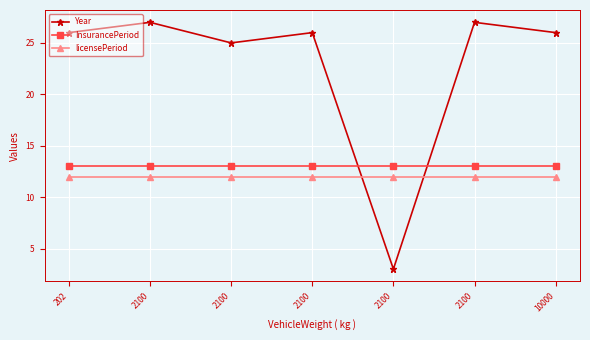

What is the maximum value for licensePeriod?

12